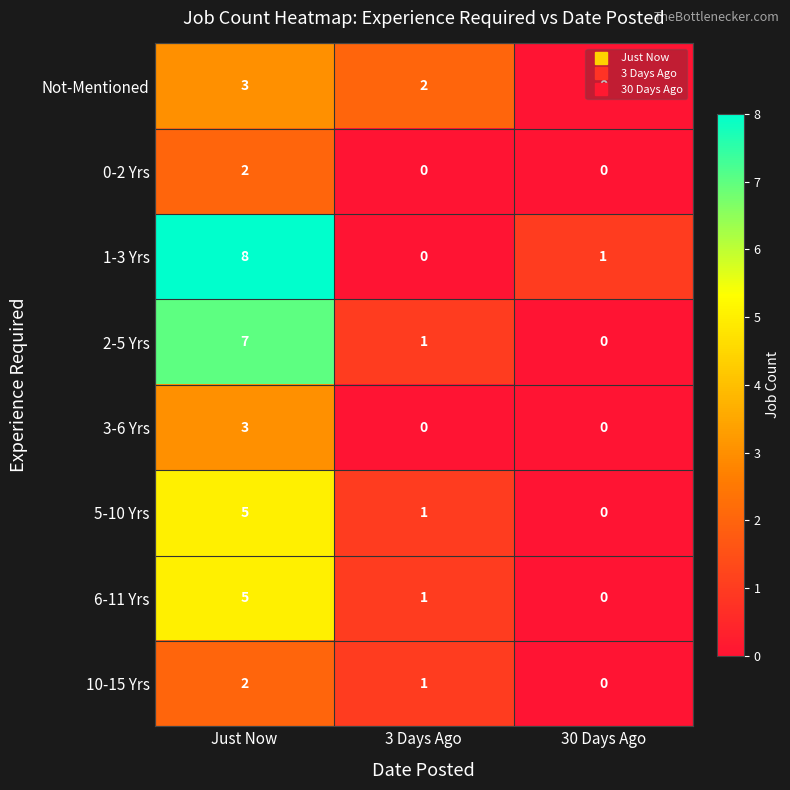

Count the number of categories in the chart.

3